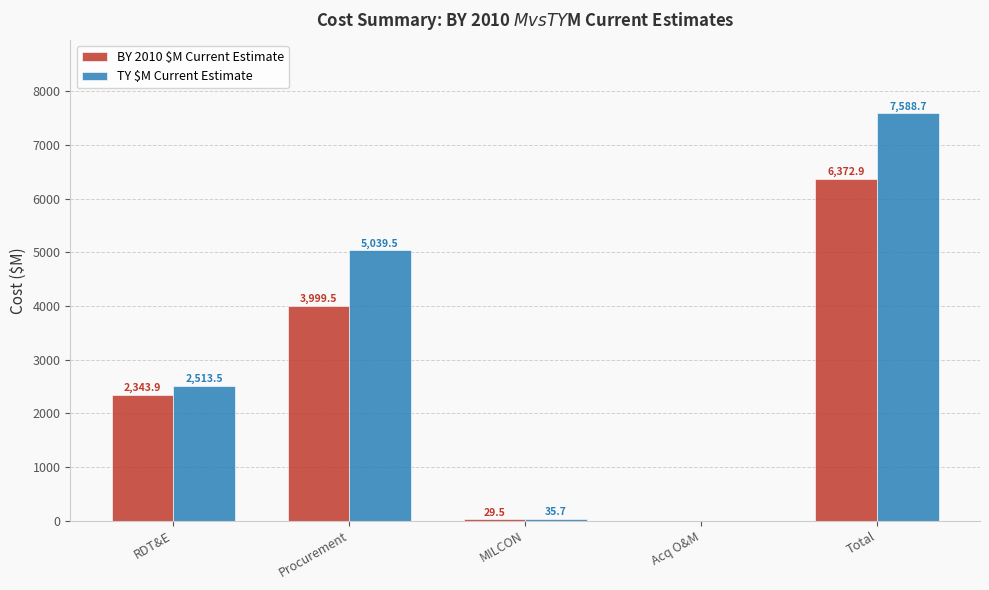

Which series has the largest range (max minus min)?

TY $M Current Estimate